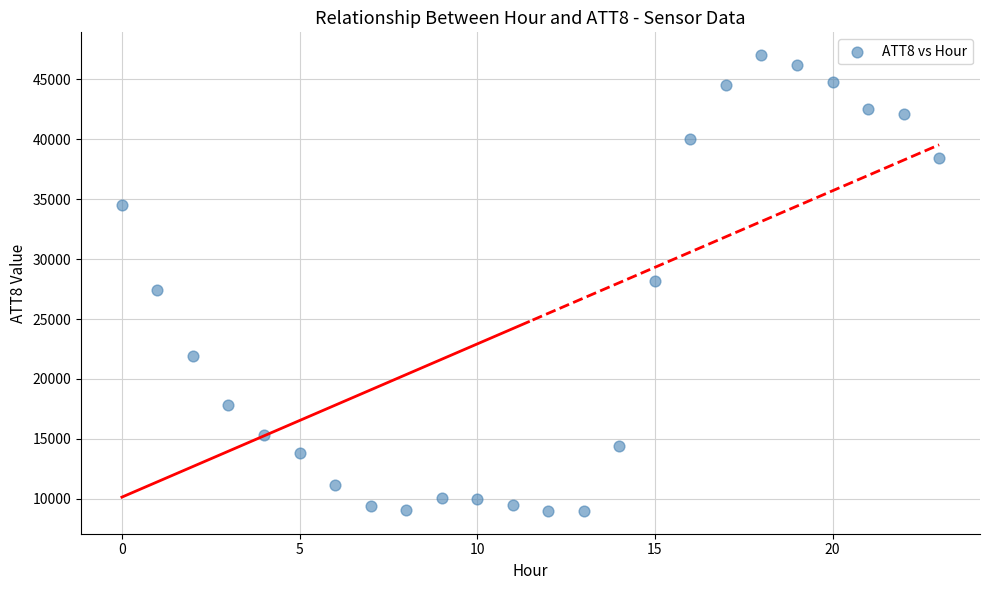

What is the range of Y values (max minus min)?

38000